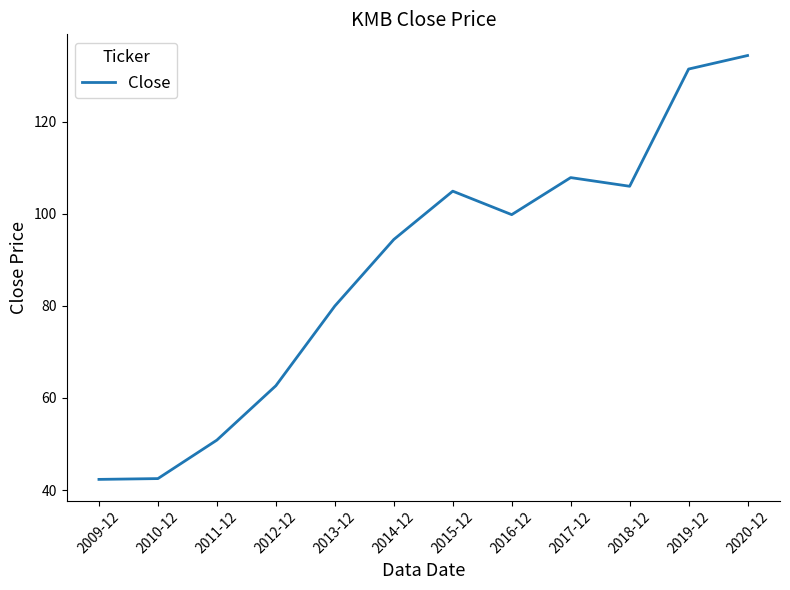

How many categories are shown in the chart?

12